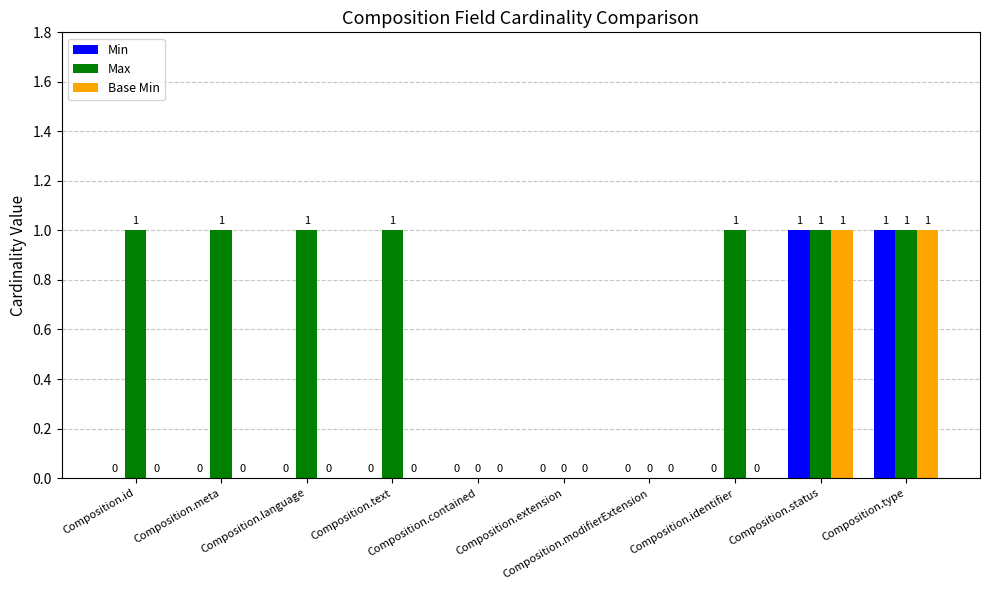

Which series has the largest total across all categories?

Max